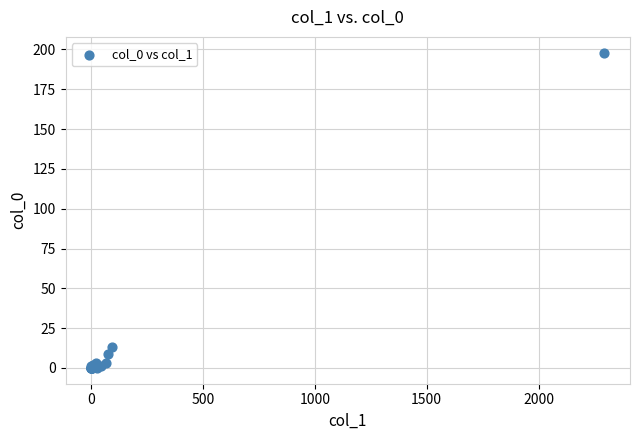

What Y value in the scatter plot is closest to 99?

13